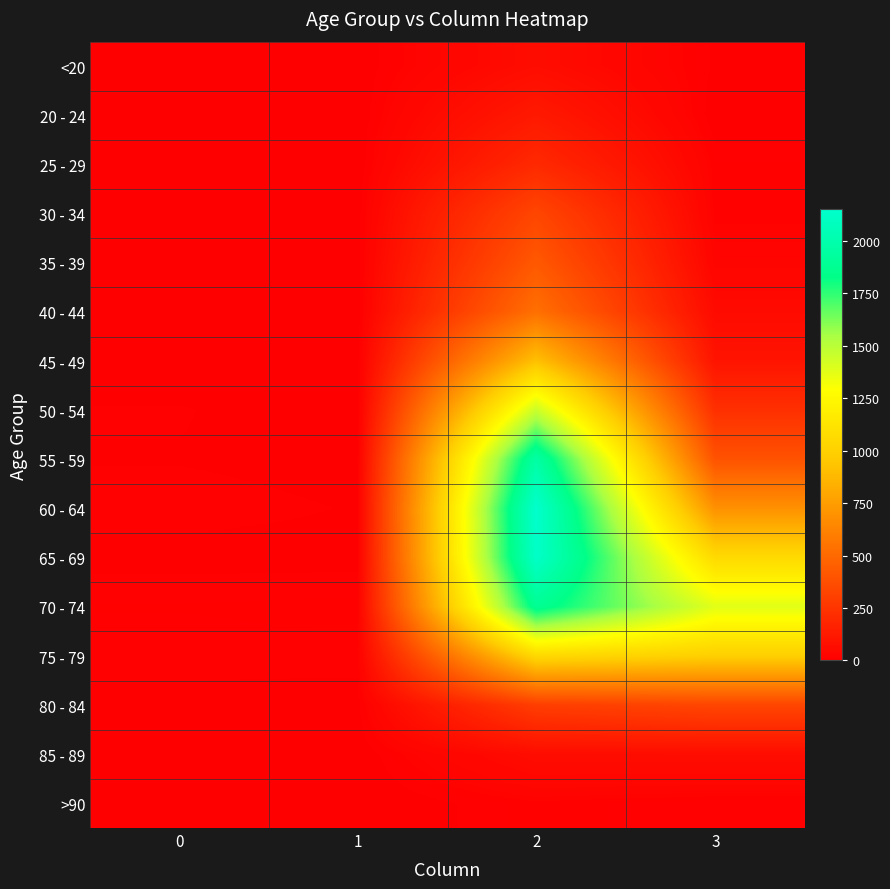

Between 0 and 3, which is larger?

3